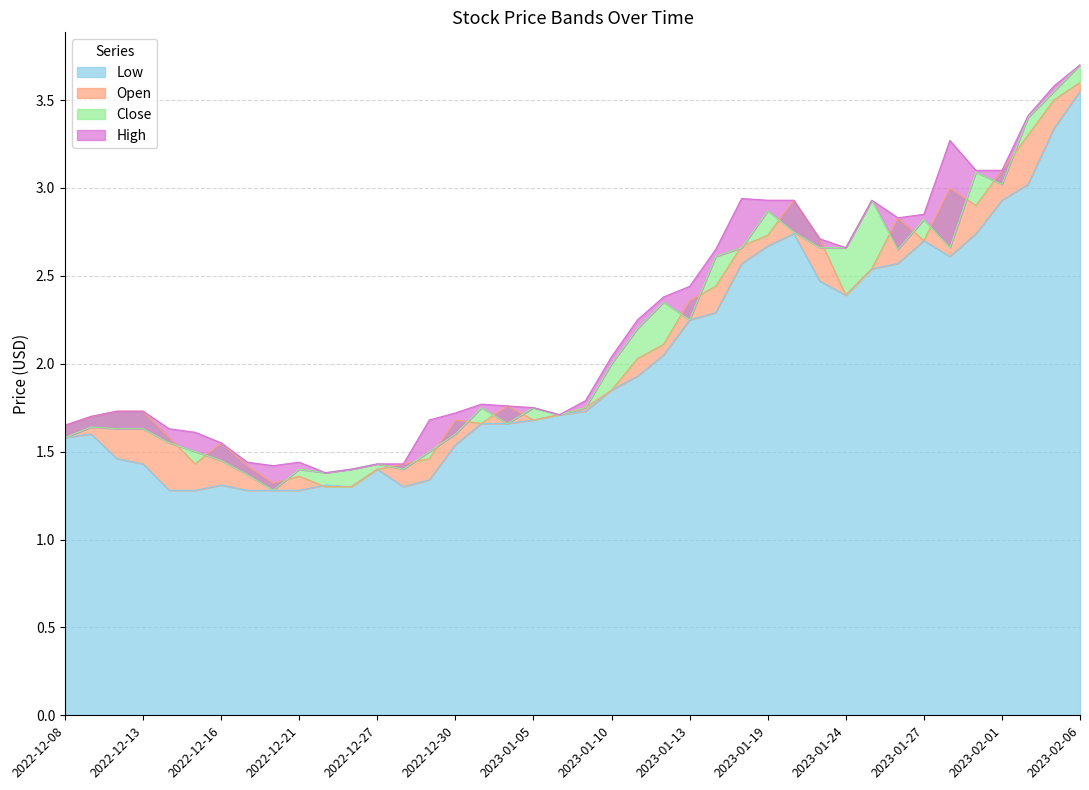

Where is the first local maximum for Close?

2022-12-09